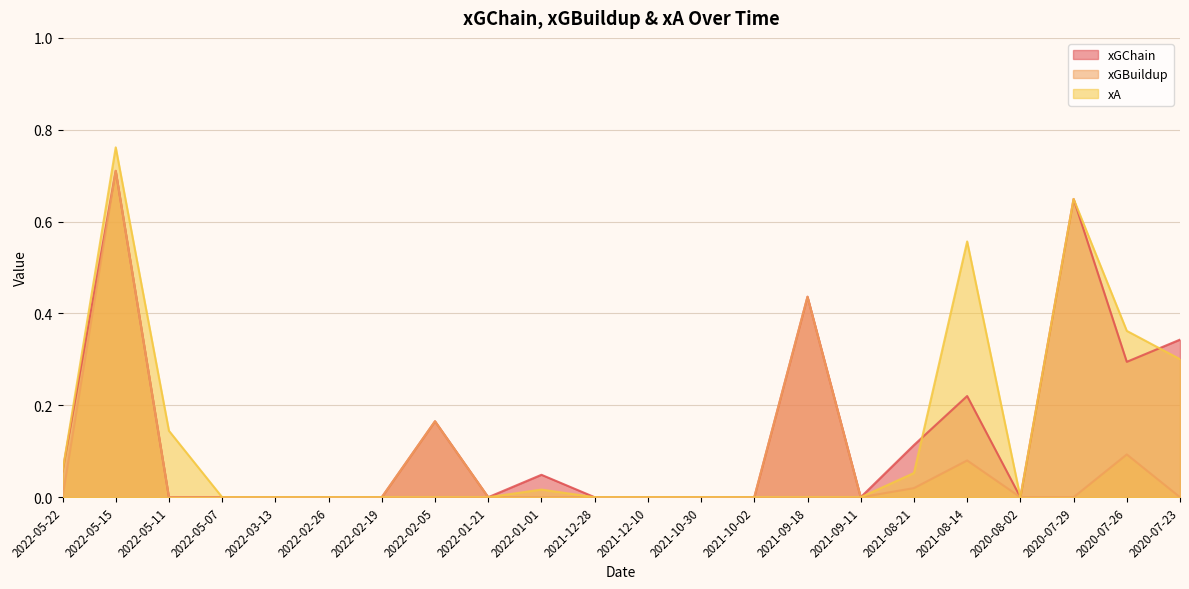

Which category has the lowest value across all series?

2022-05-11